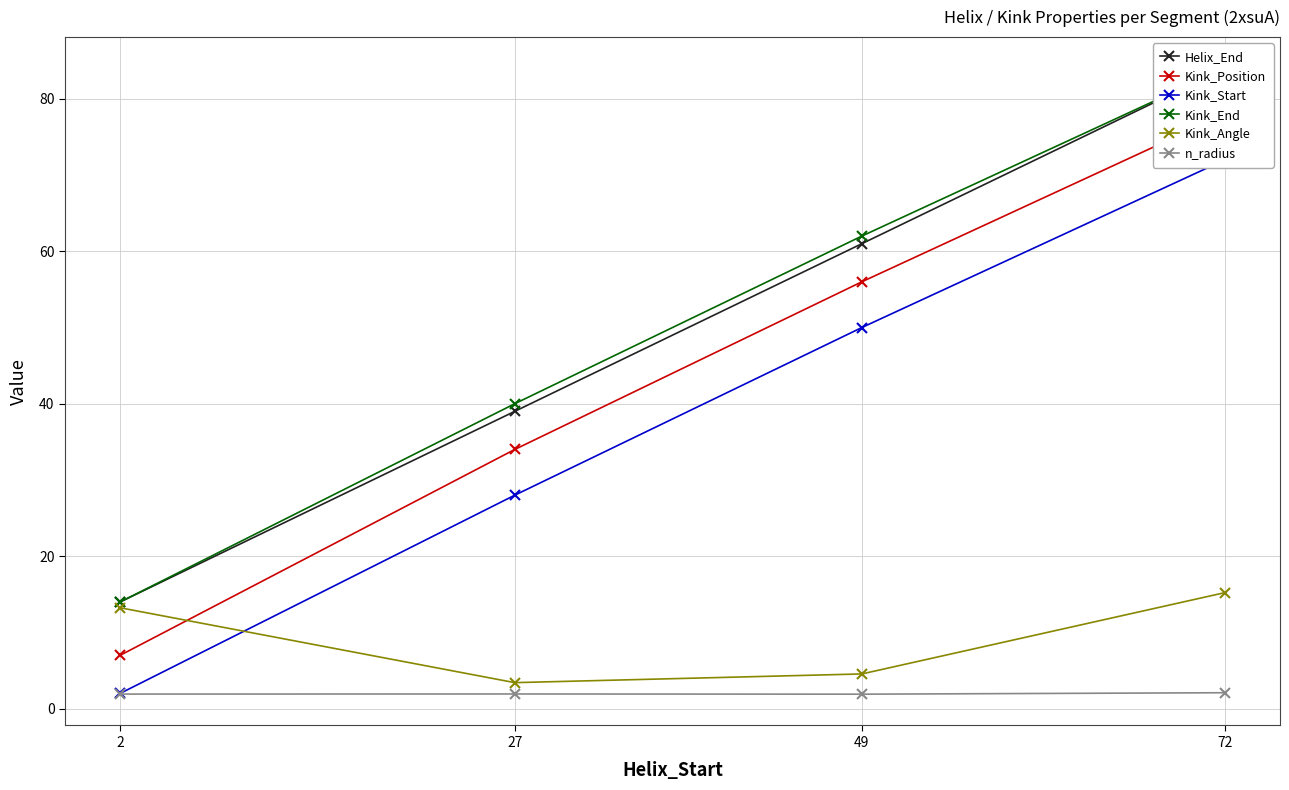

What is the value of the n_radius point at the 3rd from the left?

1.9